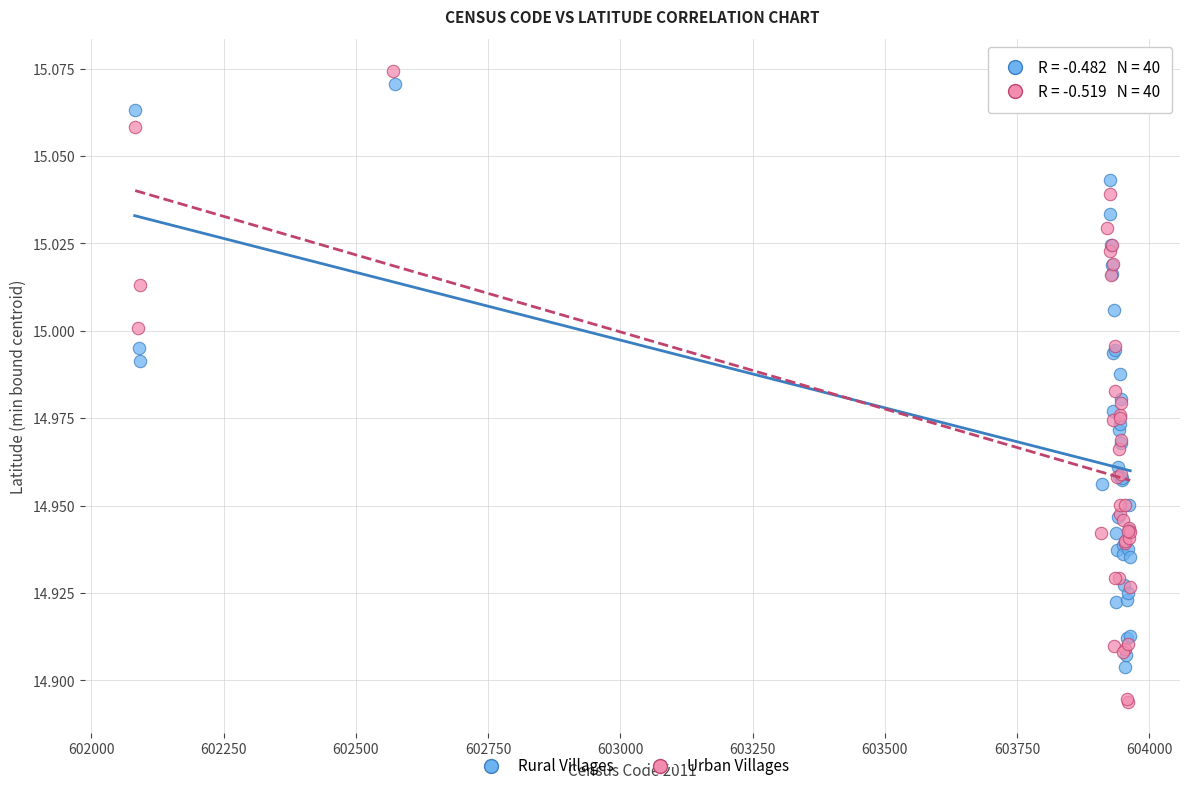

Which series has the largest Y range (max minus min)?

Urban Villages